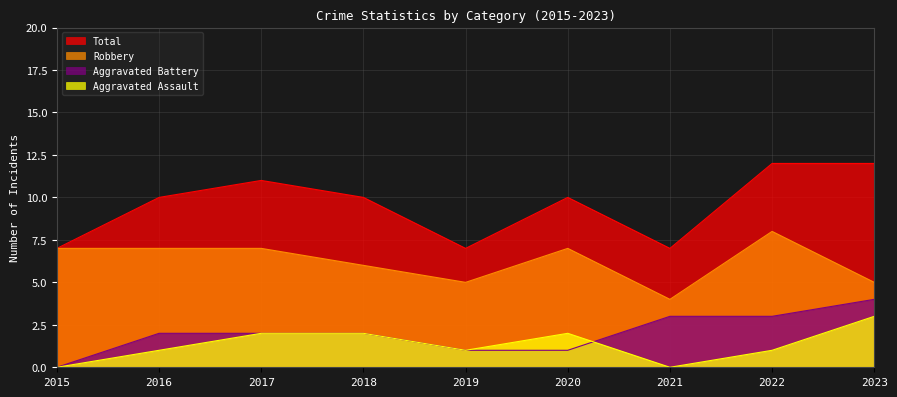

What is the difference between the second highest and minimum values in the Total series?

5